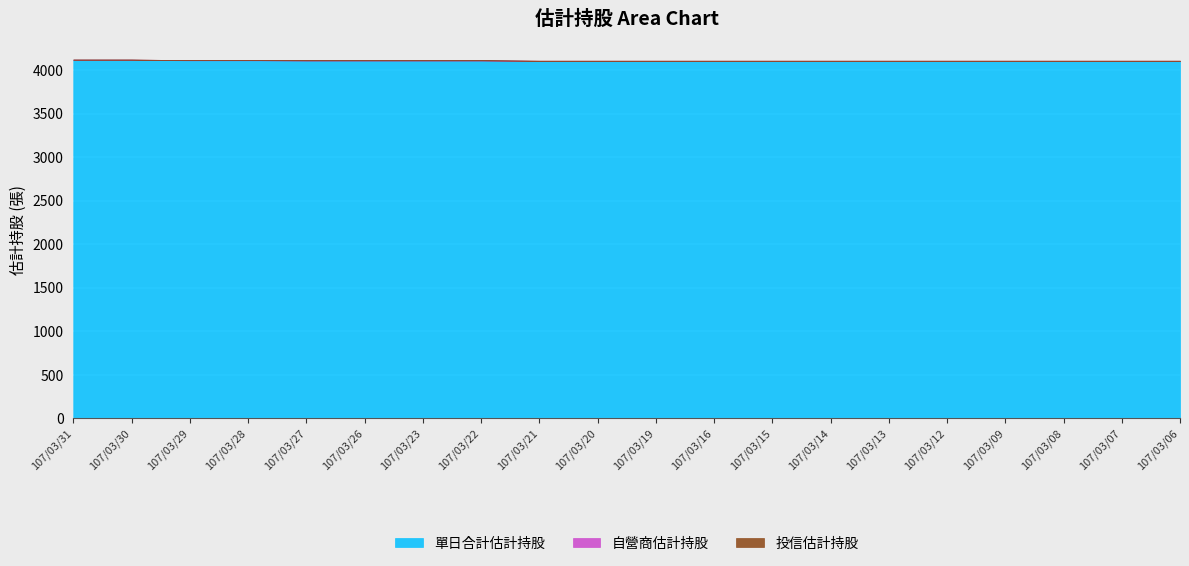

How many lines are shown in the chart?

3